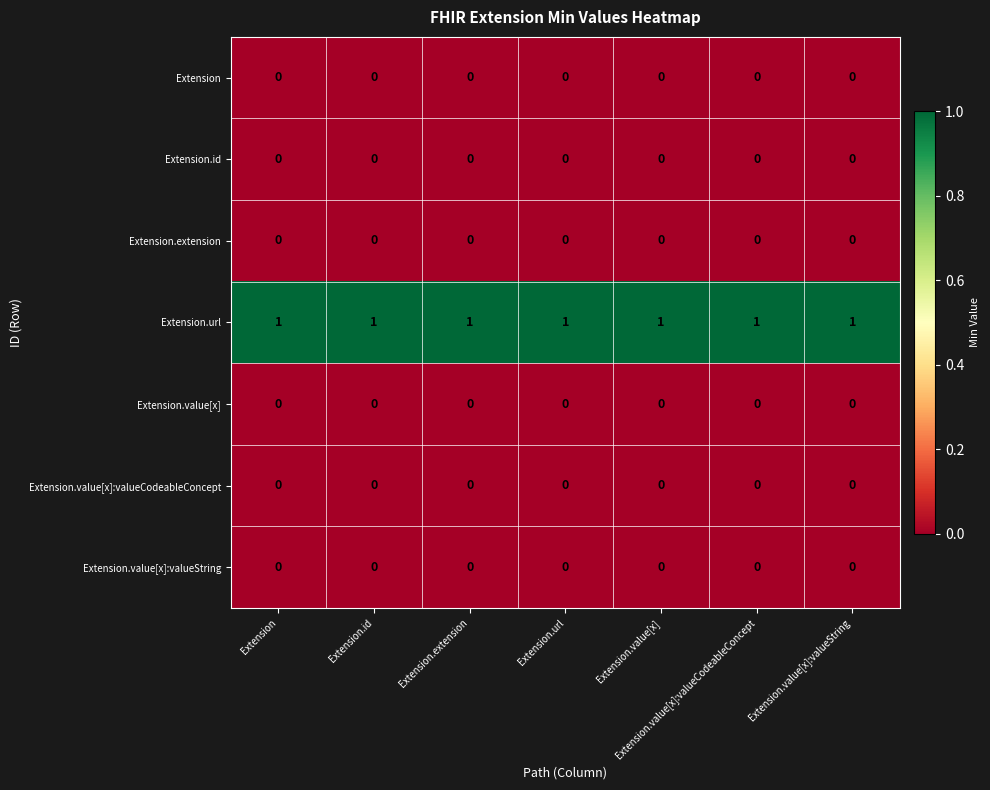

Which series has the largest total across all categories?

Extension.url